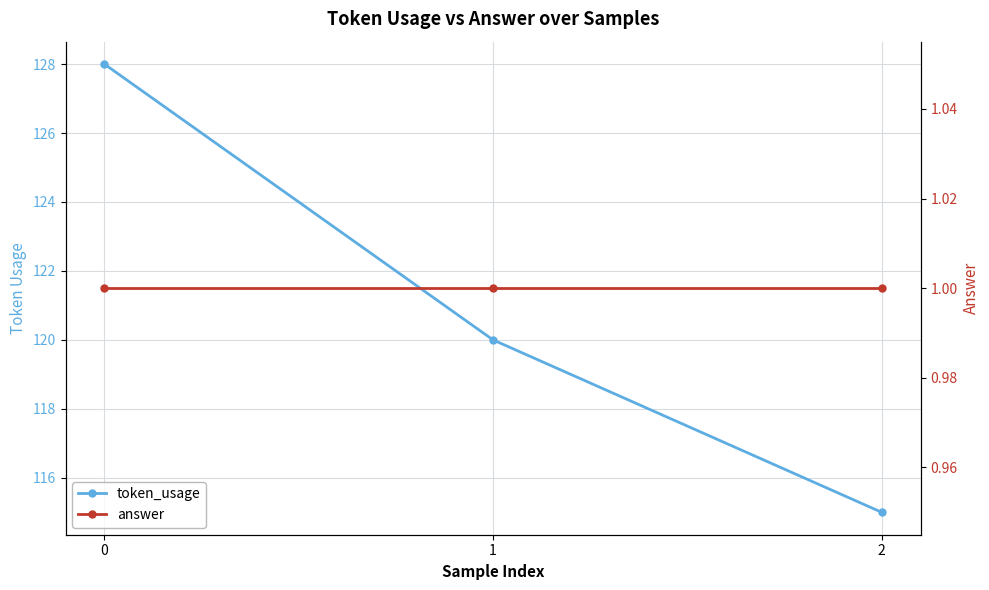

Is this an area chart (filled region under the line)?

No